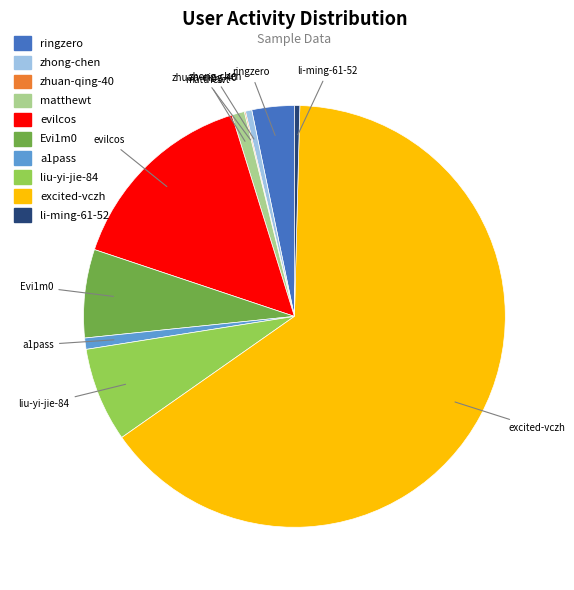

What is the largest slice in the pie chart?

excited-vczh